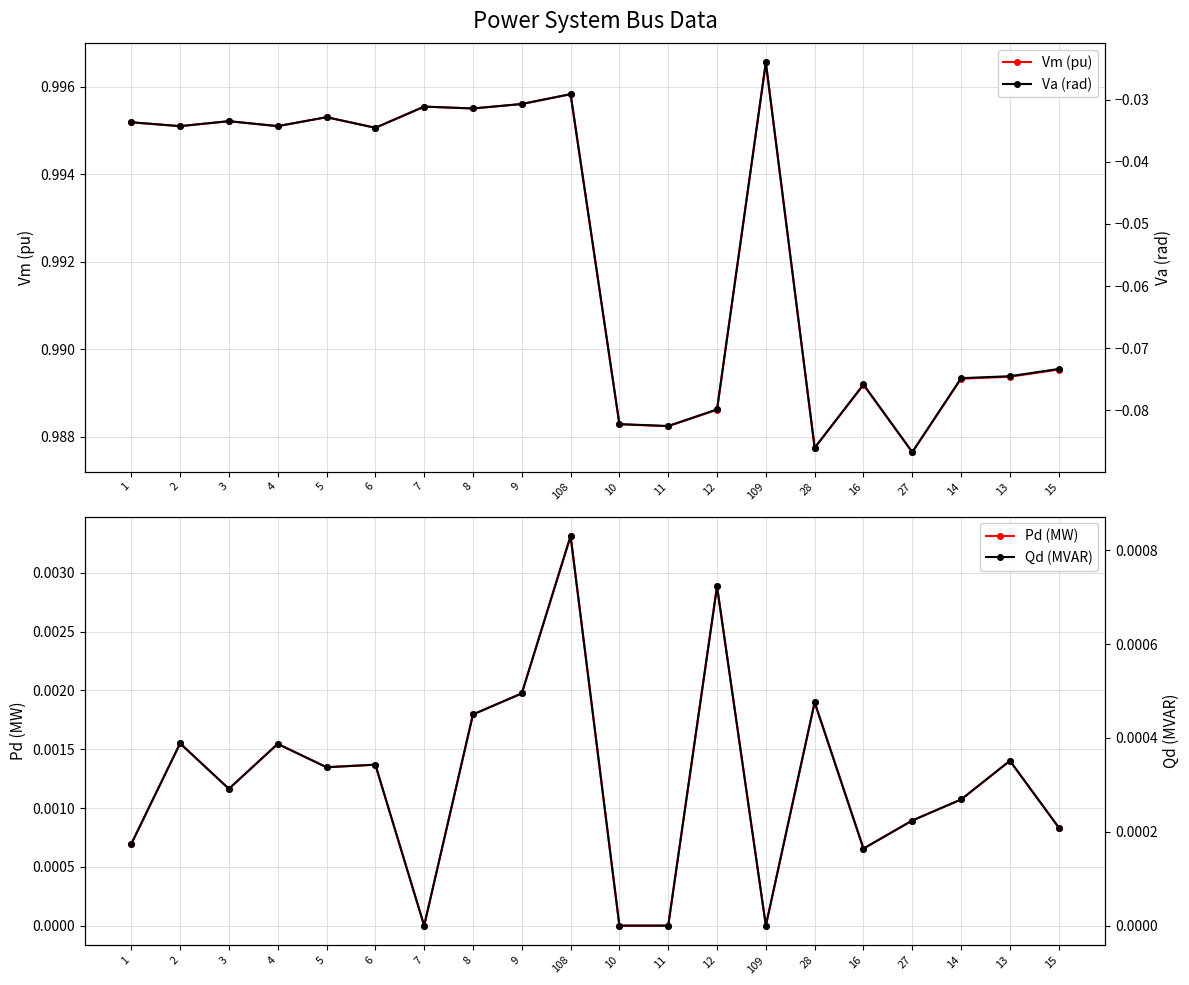

What is the average value of the Va (rad) series?

-0.1